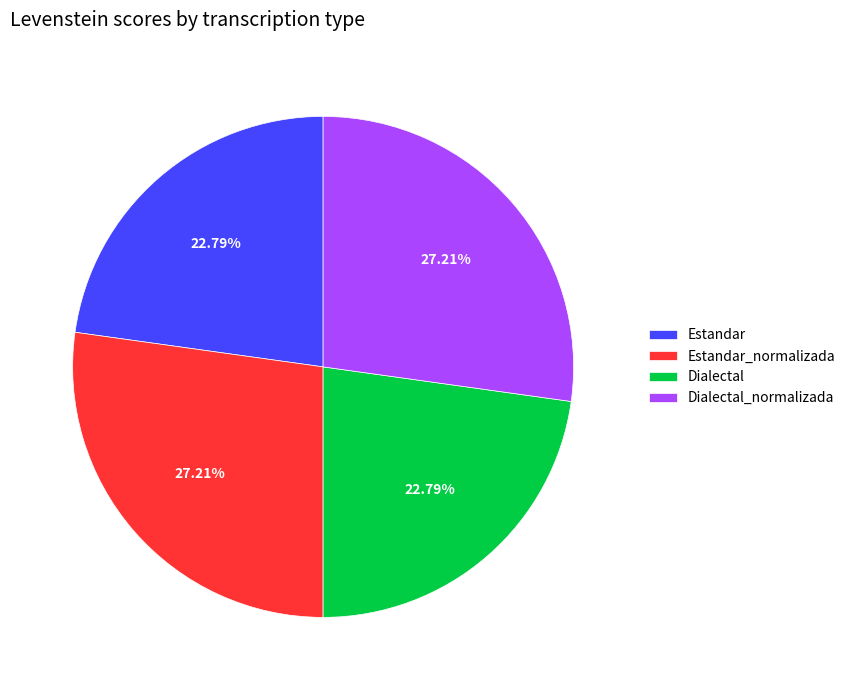

True or false: Dialectal accounts for 18% of the total.

False